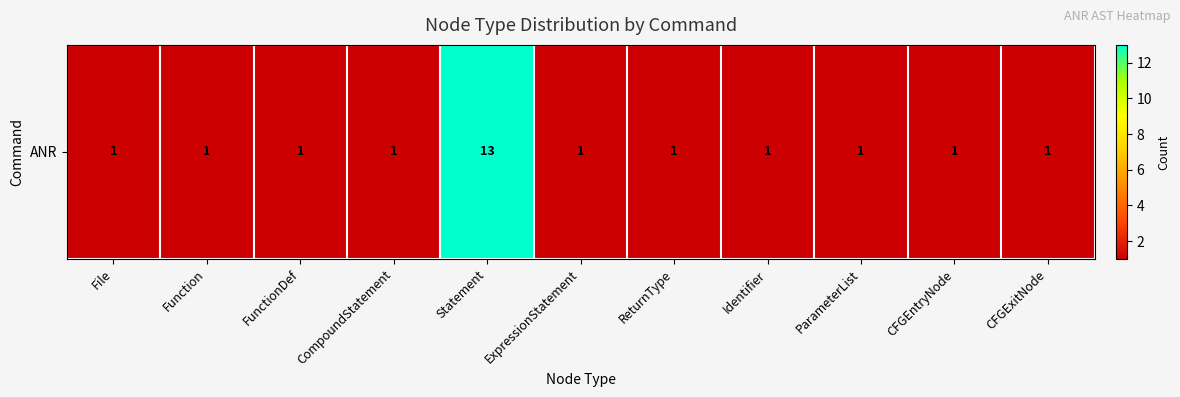

Approximately how many times larger is the value at Function compared to ParameterList?

1.0